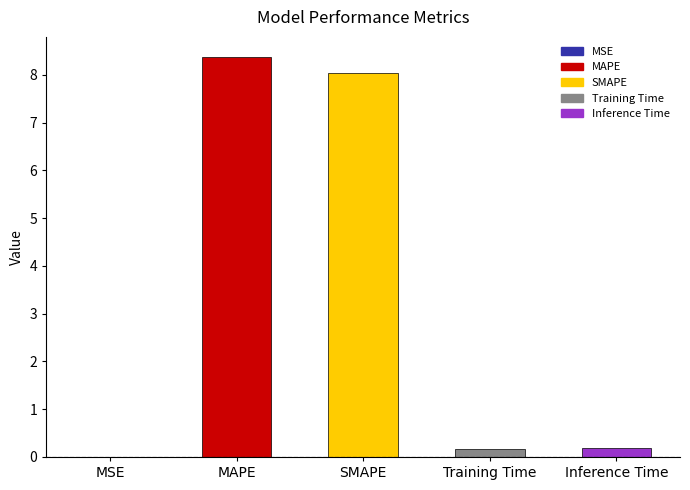

What is the change in value from MAPE to SMAPE?

-0.3